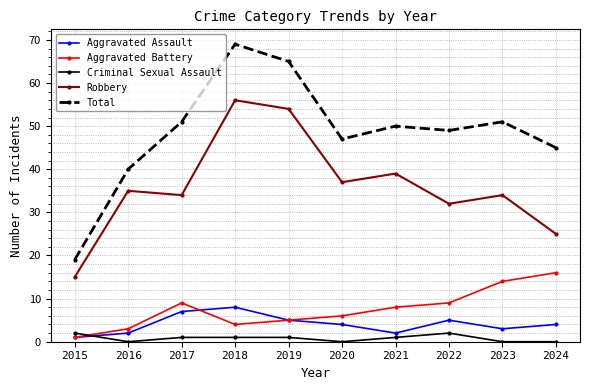

At 2018, list the series in order from largest to smallest.

Total, Robbery, Aggravated Assault, Aggravated Battery, Criminal Sexual Assault